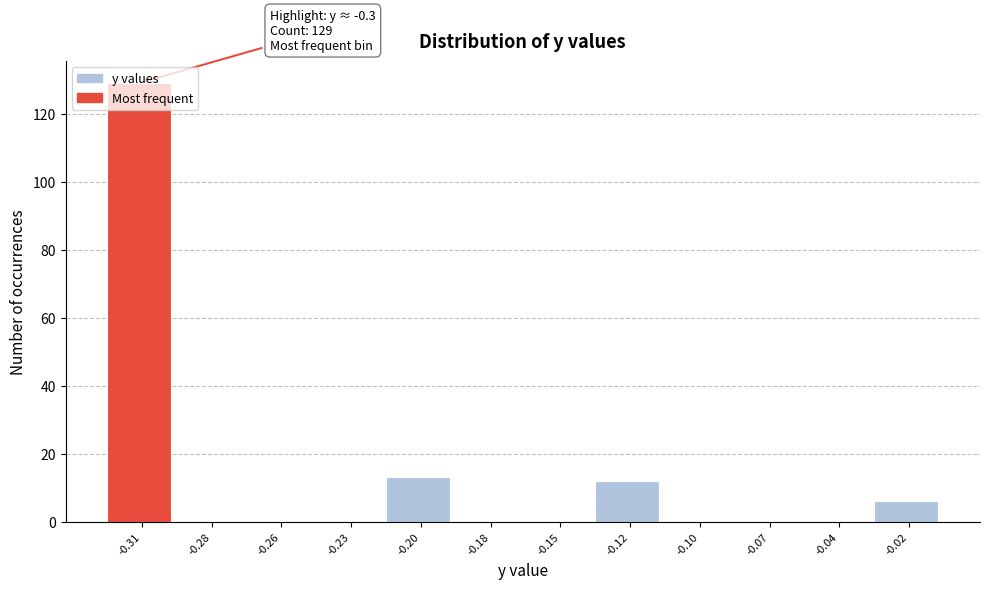

What is the change in value from -0.20 to -0.02?

-7